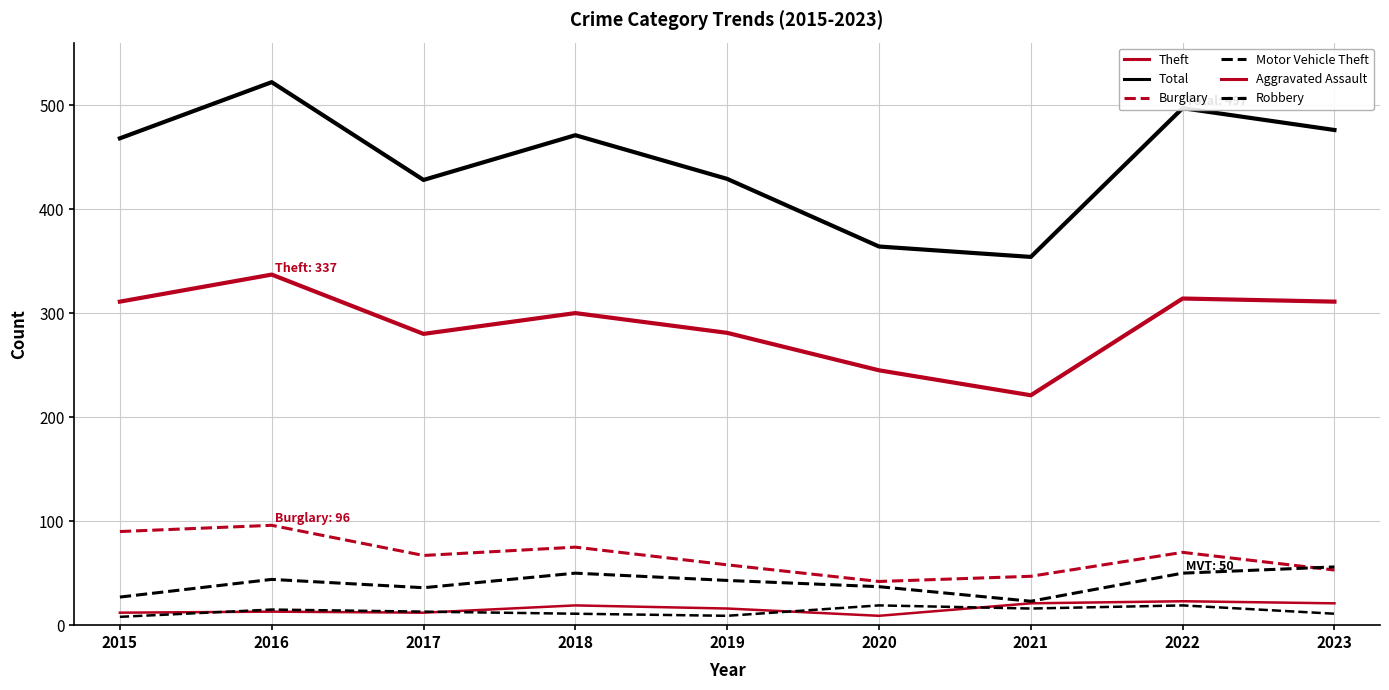

Rank the series by their maximum value, from highest to lowest.

Total, Theft, Burglary, Motor Vehicle Theft, Aggravated Assault, Robbery